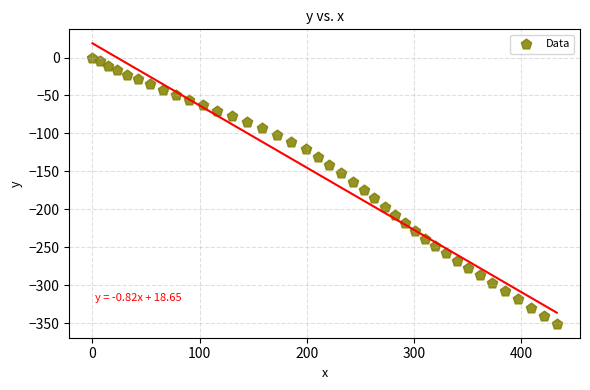

What is the range of X values (max minus min)?

433.5